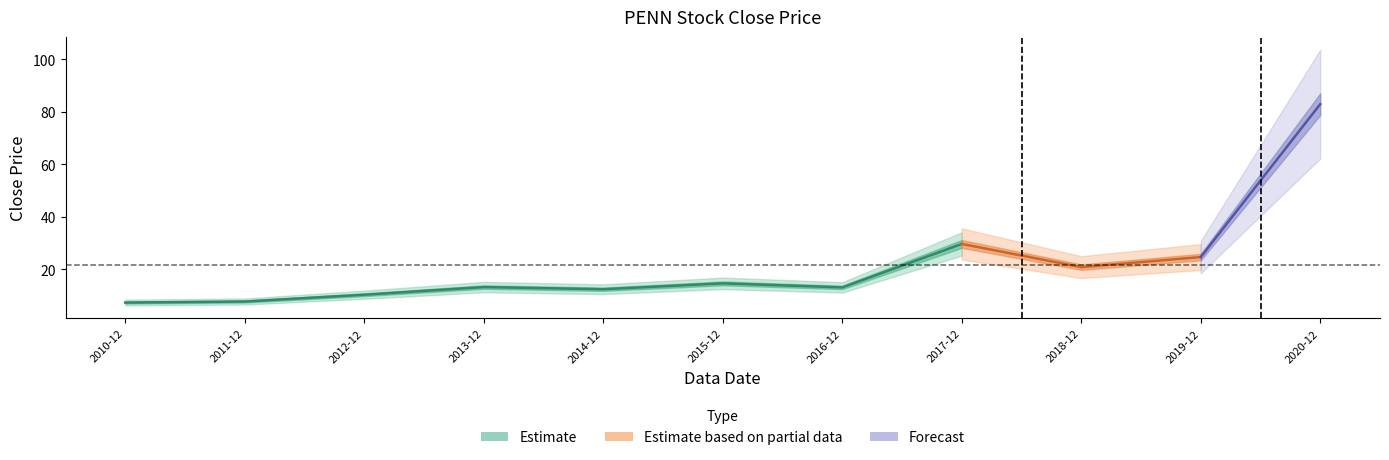

Which category has the highest value across all series?

2020-12